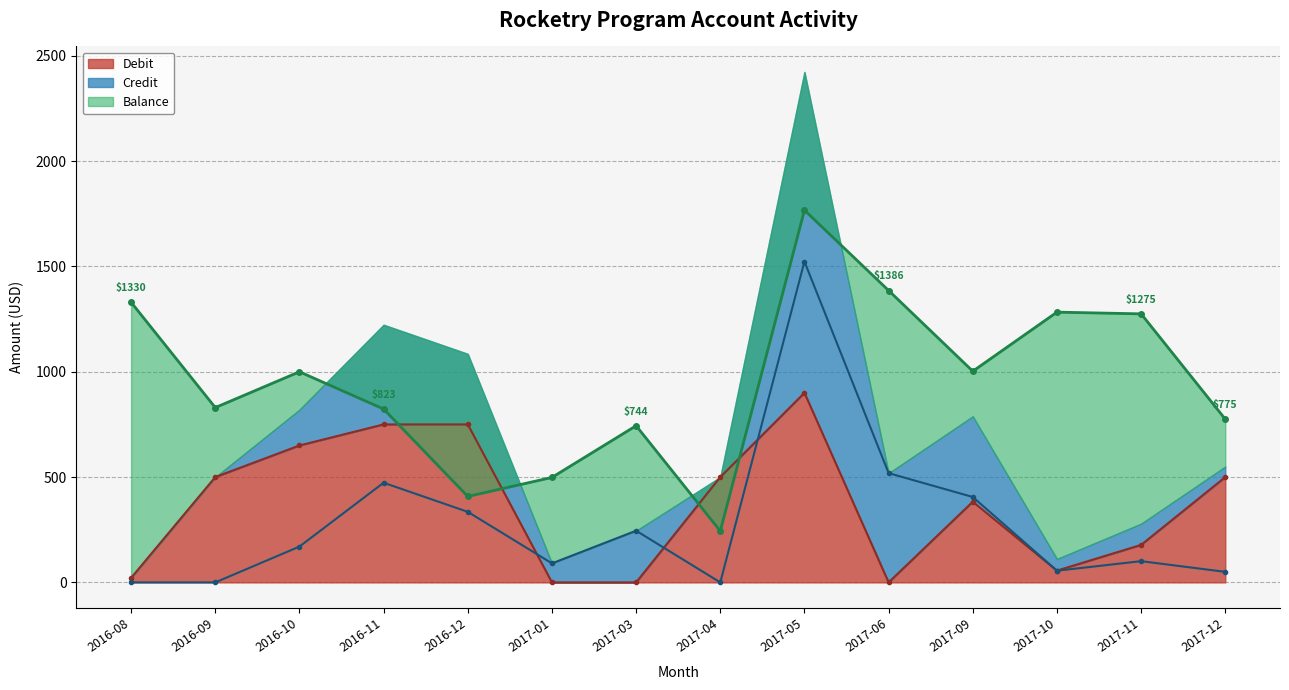

How many values in the Debit series exceed 500?

4